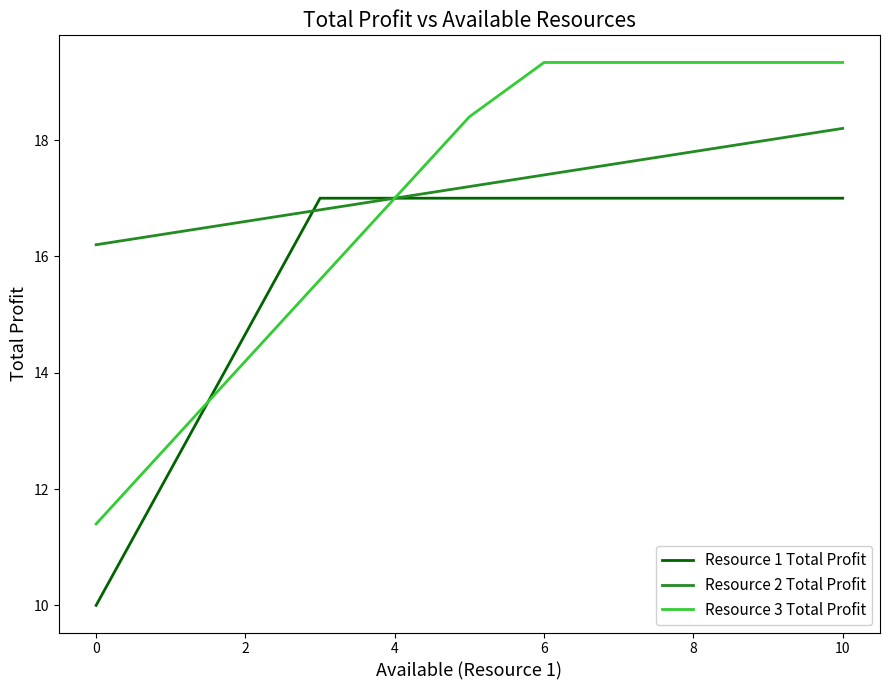

Rank the series by their average value, from lowest to highest.

Resource 1 Total Profit, Resource 3 Total Profit, Resource 2 Total Profit